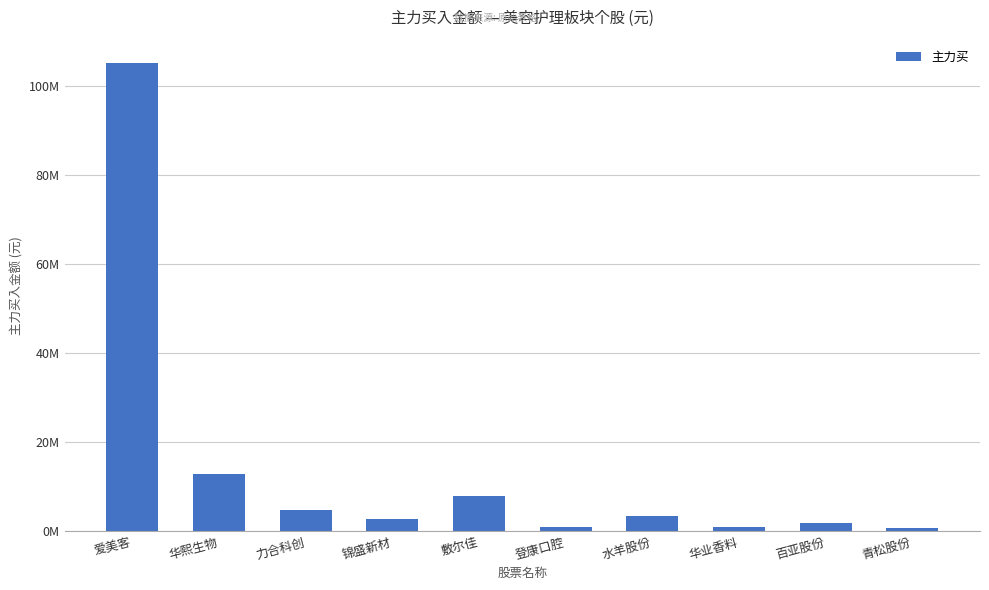

What is the sum of all values?

141257416